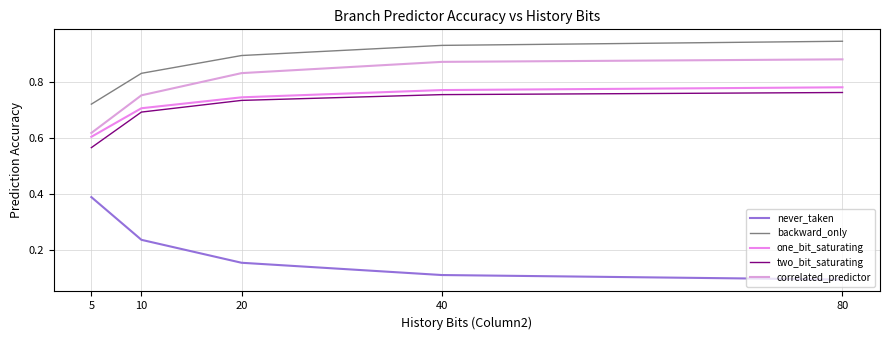

Does the chart display data point markers on the line(s)?

No